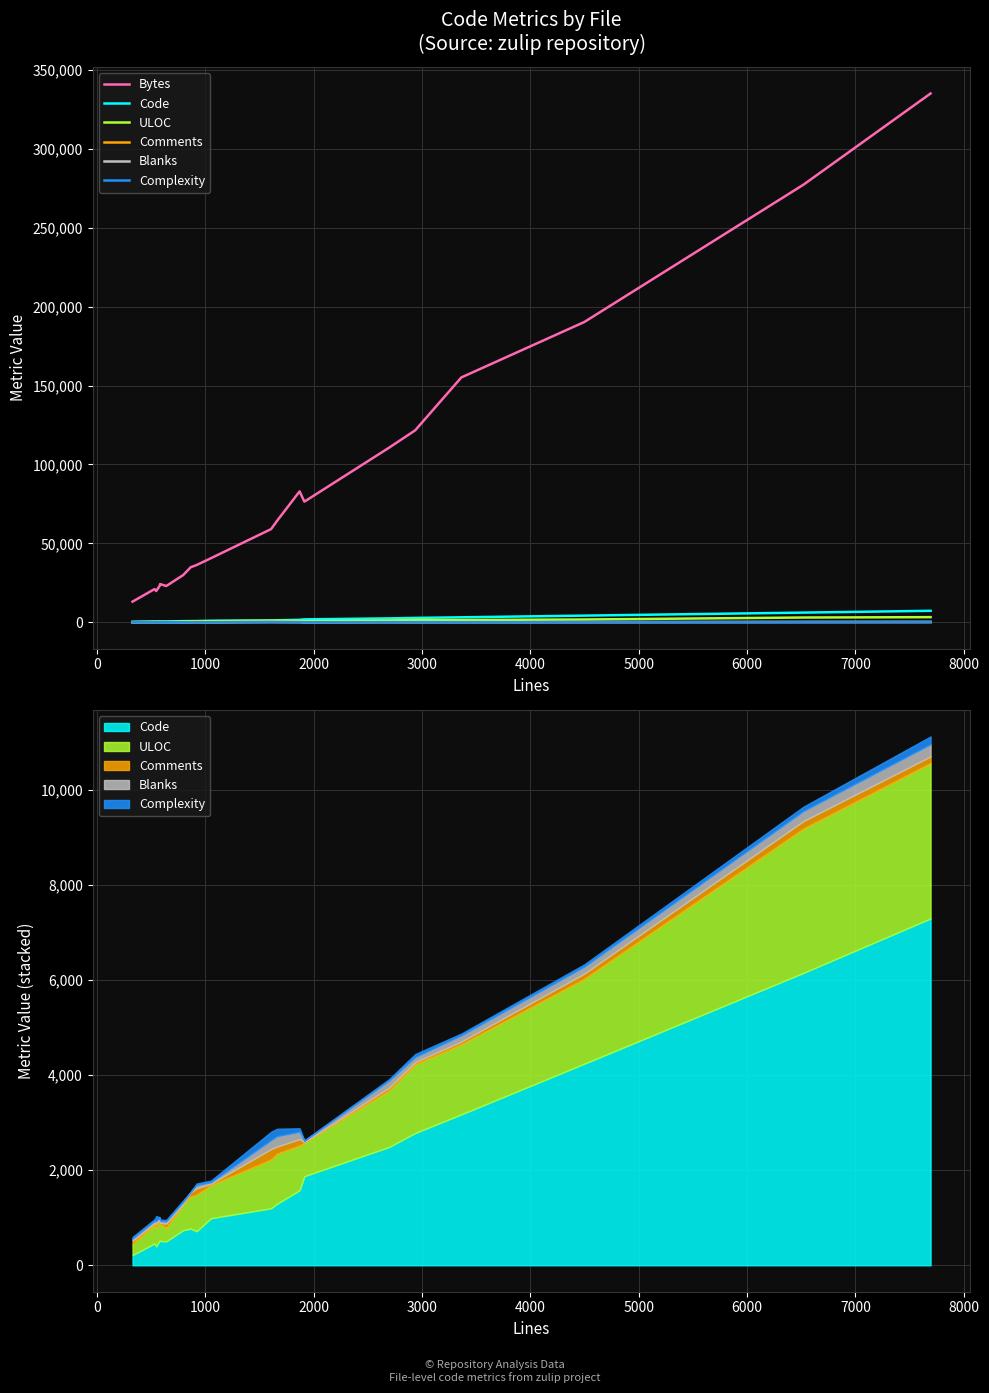

How many values in the Blanks series exceed 70?

9